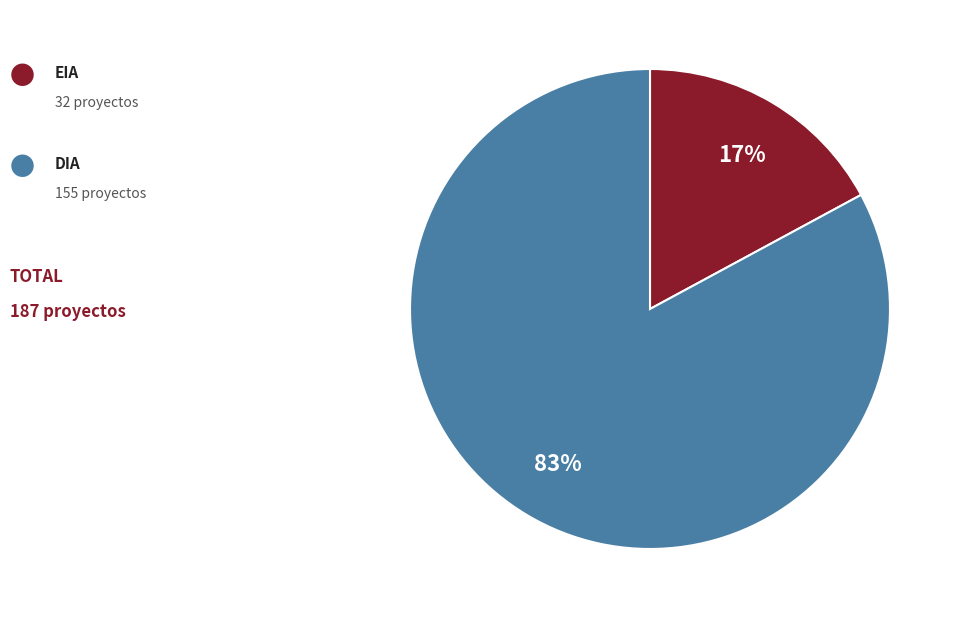

Is there any slice that represents more than half of the pie?

Yes